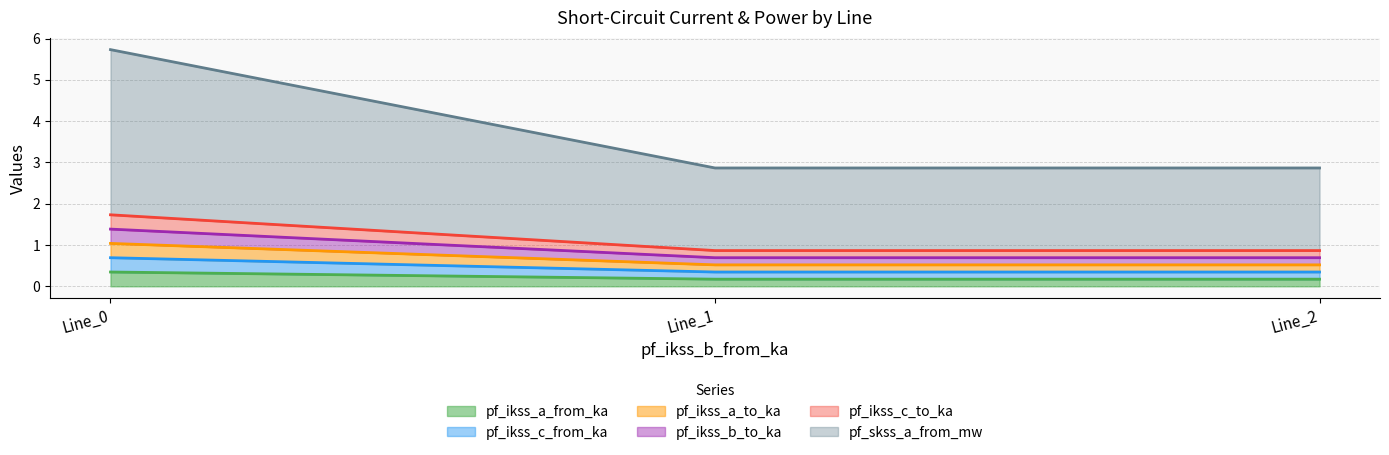

At Line_0, list the series in order from largest to smallest.

pf_skss_a_from_mw, pf_ikss_c_to_ka, pf_ikss_a_from_ka, pf_ikss_a_to_ka, pf_ikss_b_to_ka, pf_ikss_c_from_ka